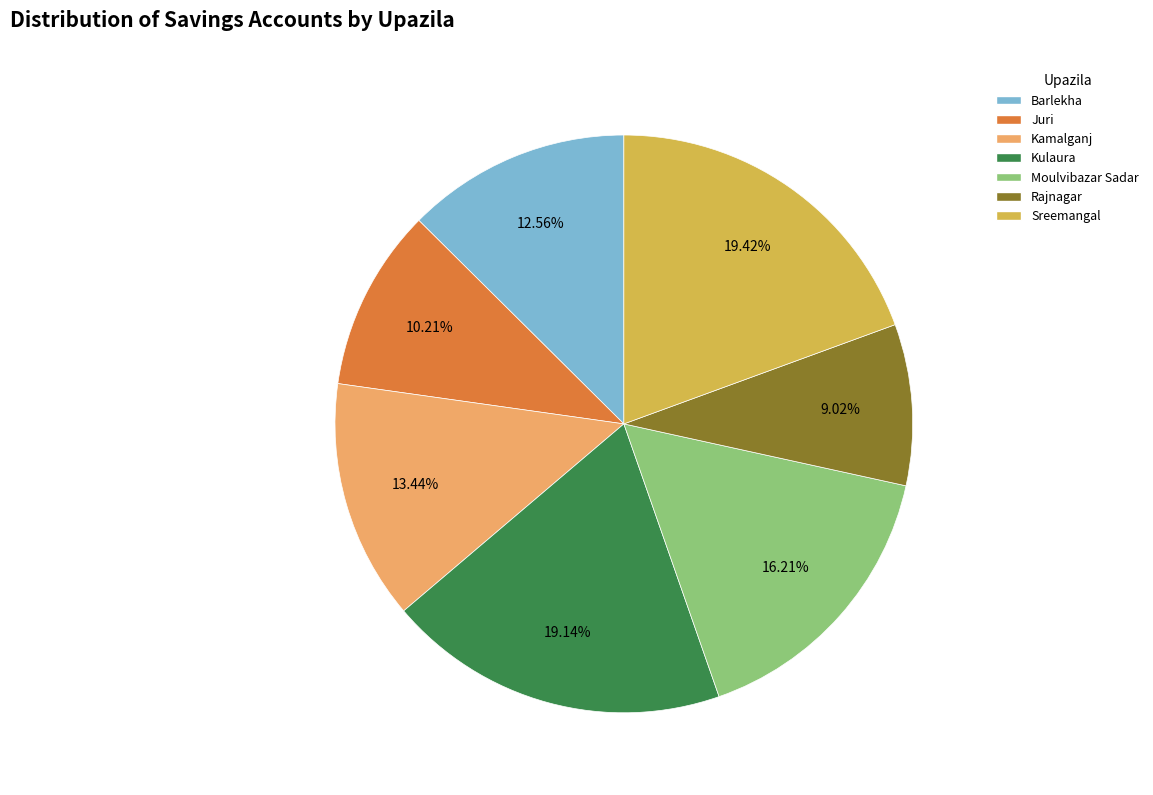

Is there any slice that represents more than half of the pie?

No